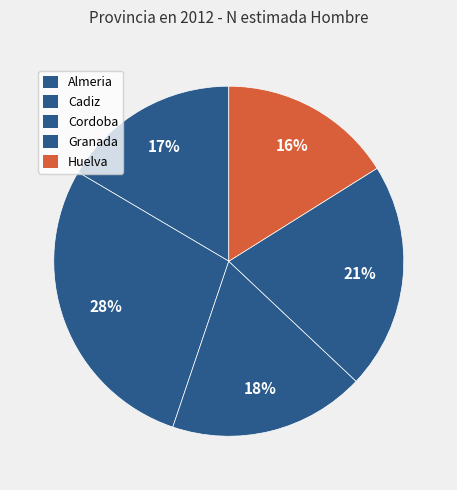

Count the number of slices in the pie.

5